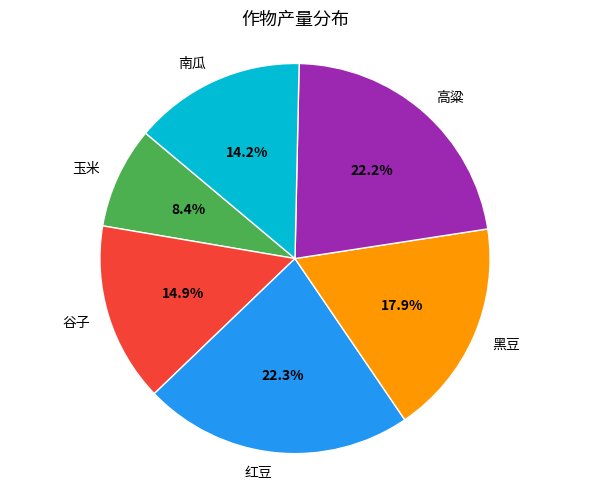

What is the smallest slice in the pie chart?

玉米